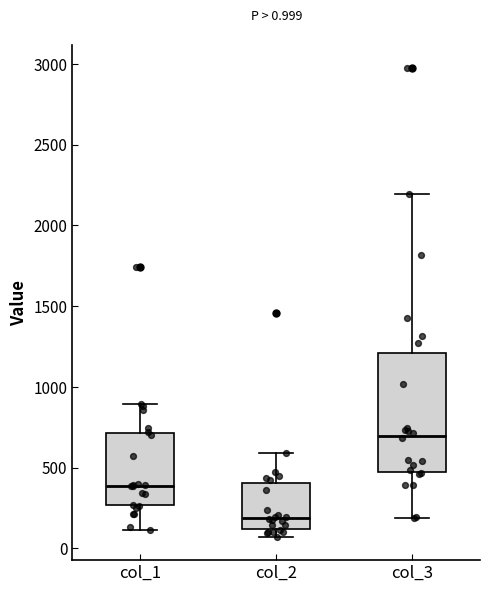

Comparing the boxes themselves (not the whiskers), which one is the tallest?

col_3